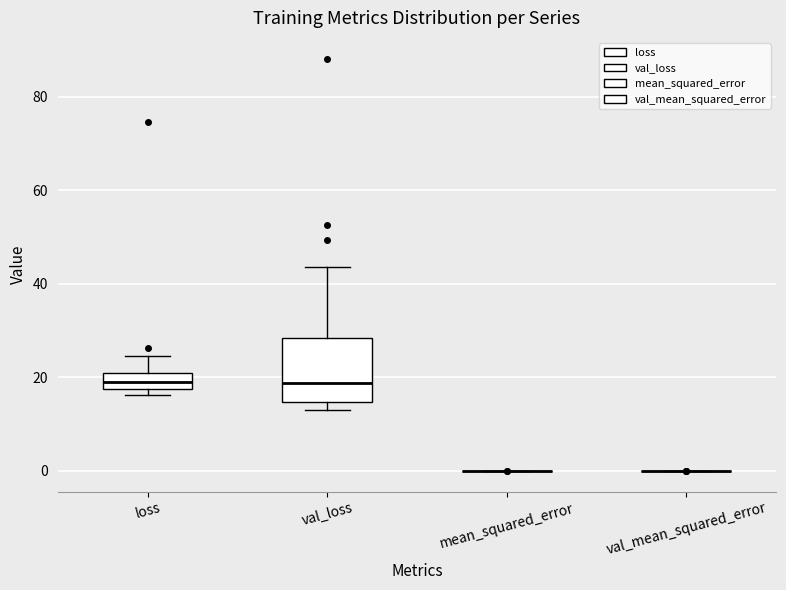

Reading left to right, transcribe this box plot: for each box, give where its median line is, the range the box spans, and where its two whiskers end, as read against the y-axis. The values are not printed on the chart, so give them approximately, as read against the axis.

loss: median 18 (inside the box), box 18 to 20, whiskers 16 to 24
val_loss: median 18, box 14 to 28, whiskers 14 (just below the box's lower edge) to 44
mean_squared_error: box collapsed to a line at 0, whiskers 0 to 0
val_mean_squared_error: box collapsed to a line at 0, whiskers 0 to 0